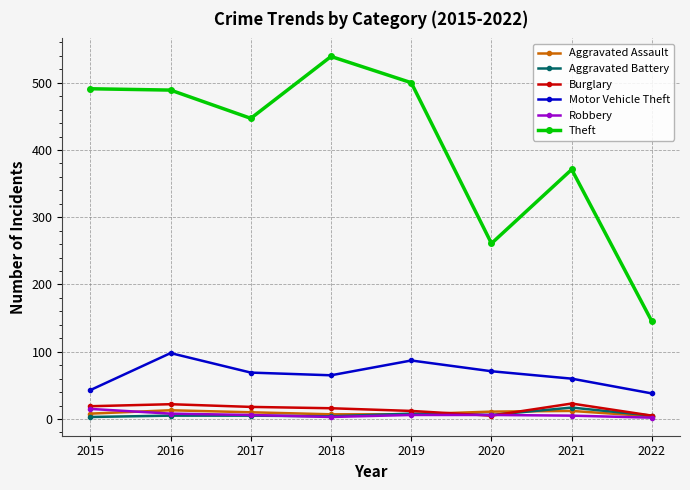

Which label corresponds to the largest value in the chart?

2018